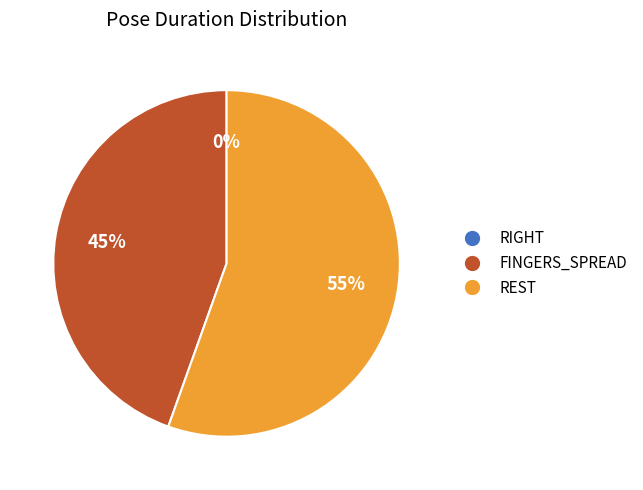

What is the ratio of the value at REST to the value at FINGERS_SPREAD?

1.2